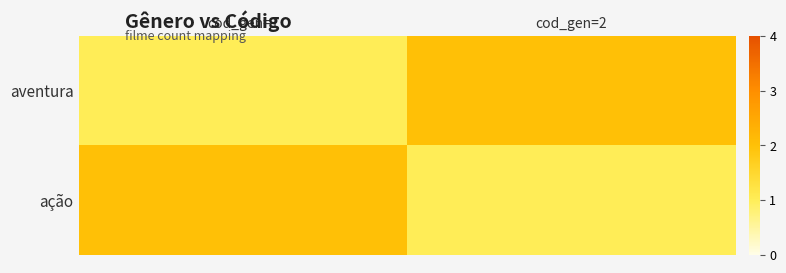

What is the spread (max minus min) of values at cod_gen=2?

1